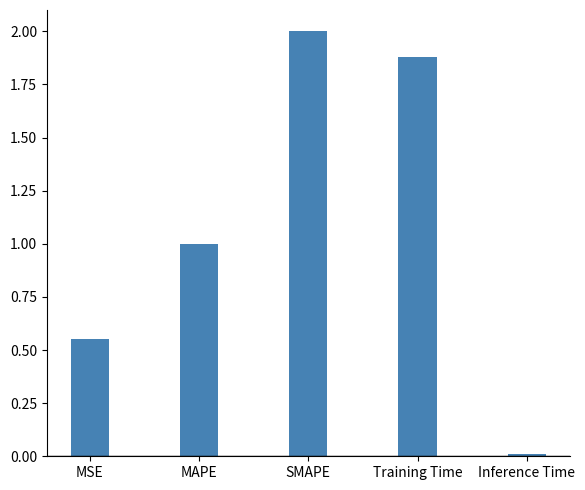

How many values exceed 1?

3